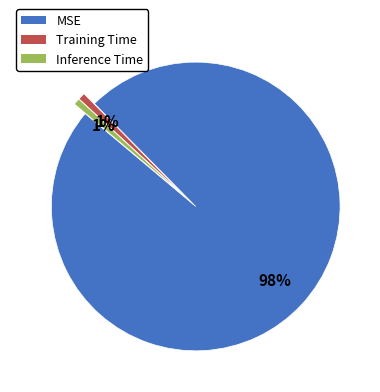

Is there a majority slice in this chart?

Yes